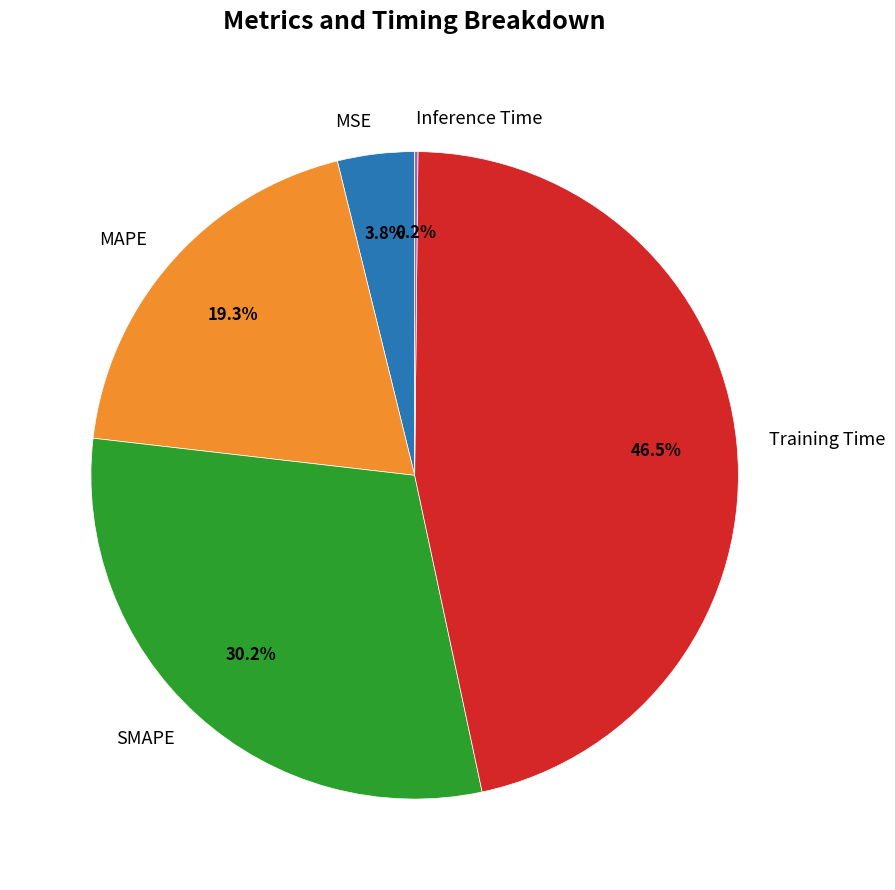

Does SMAPE account for over 50% of the chart?

No